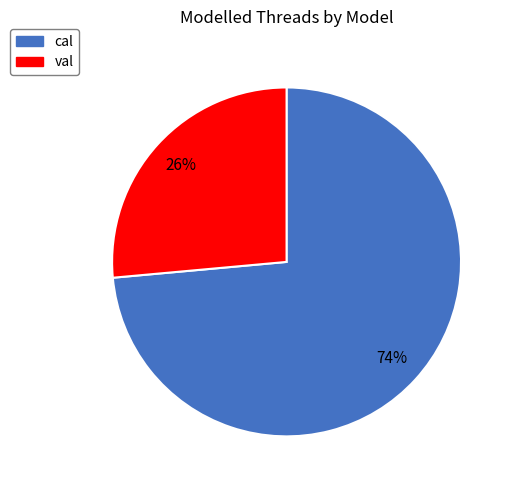

To the nearest percent, what is the average slice percentage?

50%